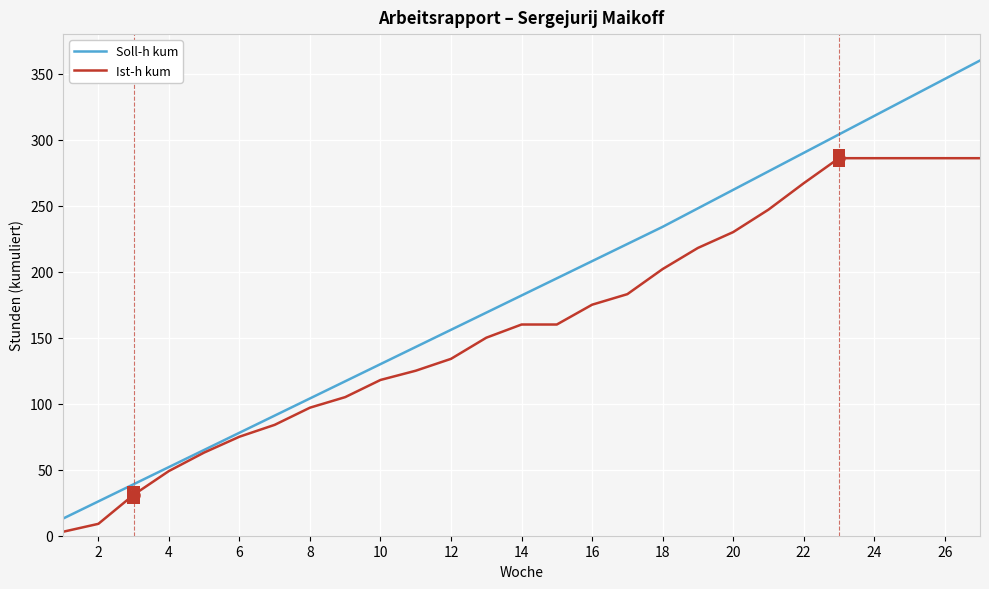

What is the sum of all Ist-h kum values?

4315